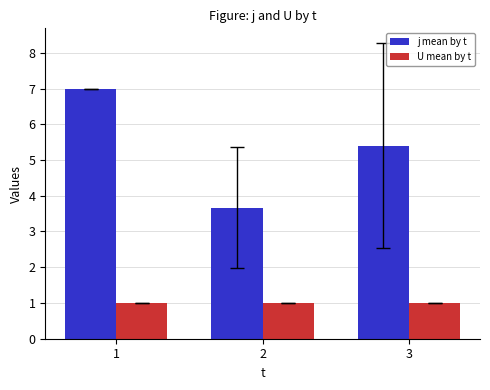

Rank the series at 3 from lowest to highest value.

U mean by t, j mean by t